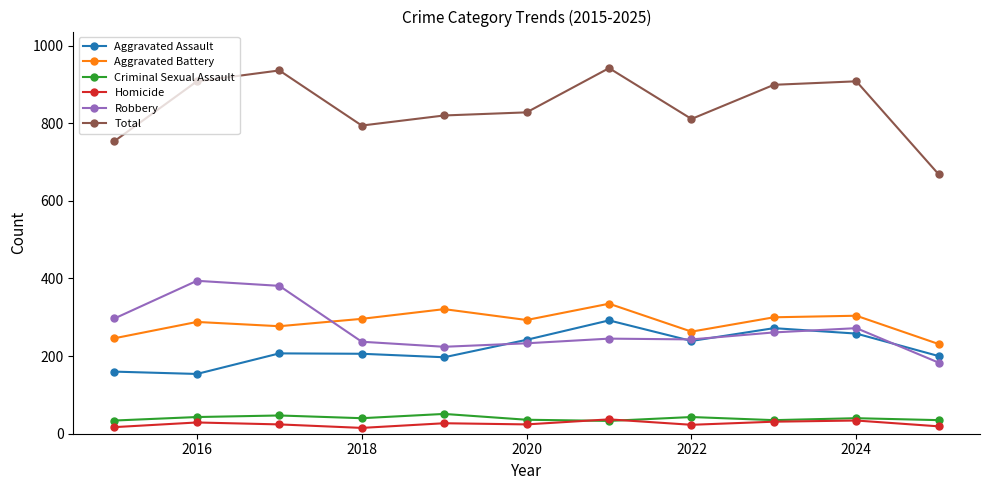

What is the maximum value shown in the chart?

942